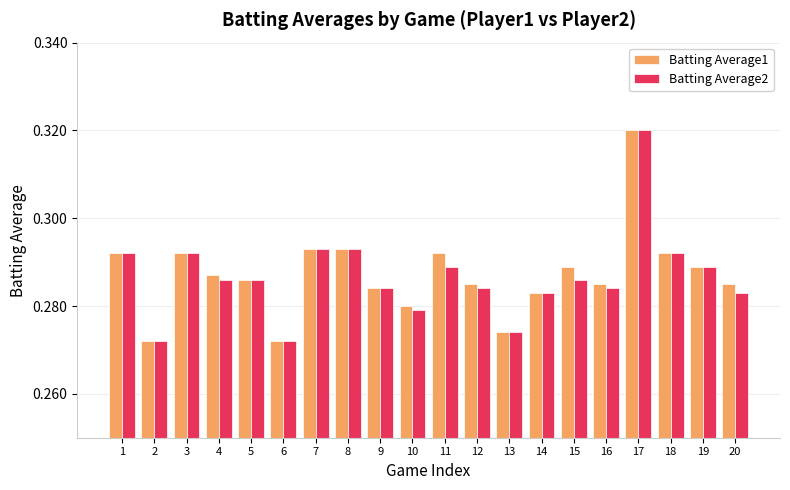

The Batting Average2 series shows 0.4 at 9. True or false?

False